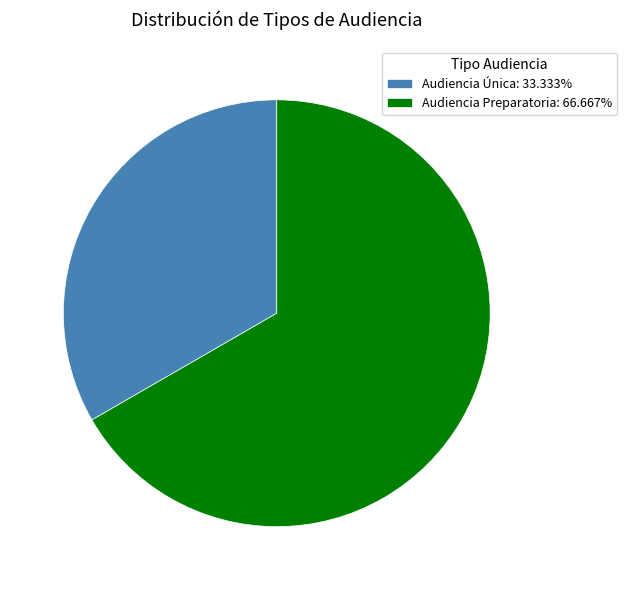

Approximately how many times larger is the value at Audiencia Preparatoria: 66.667% compared to Audiencia Única: 33.333%?

2.0